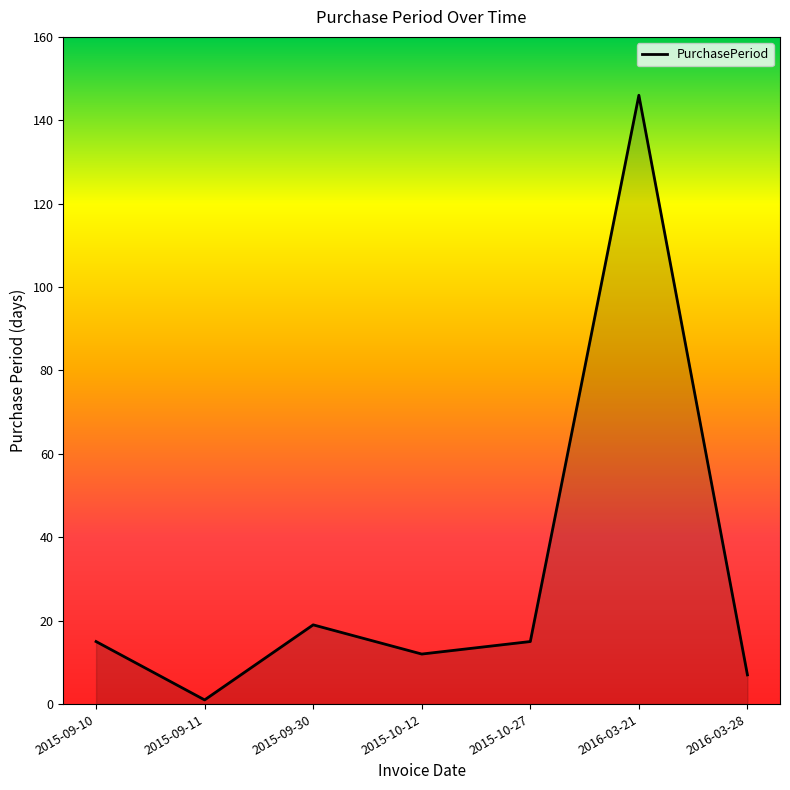

What position from the right is 2015-09-10?

7